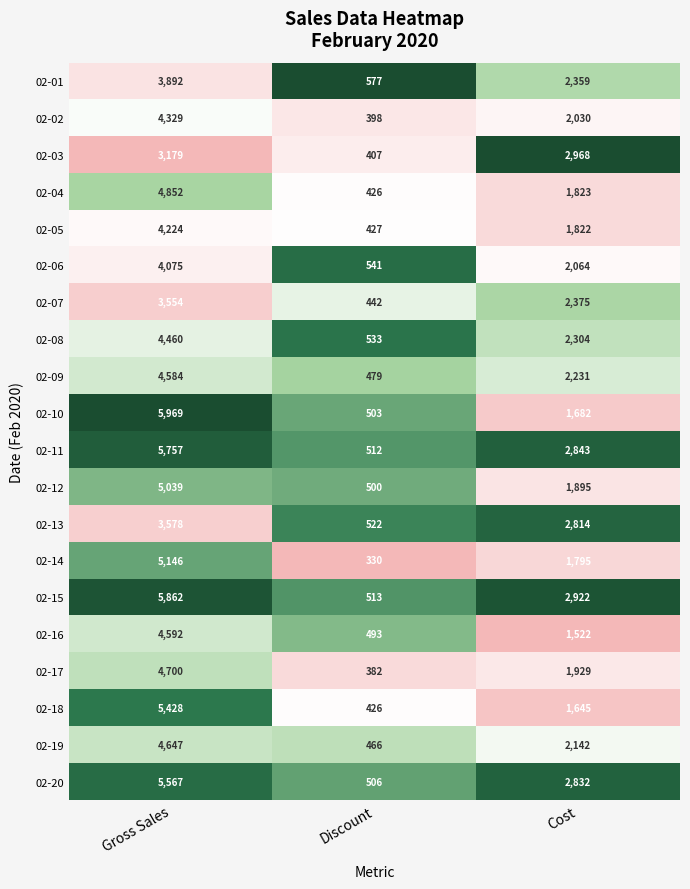

Which series has the widest spread of values?

02-10